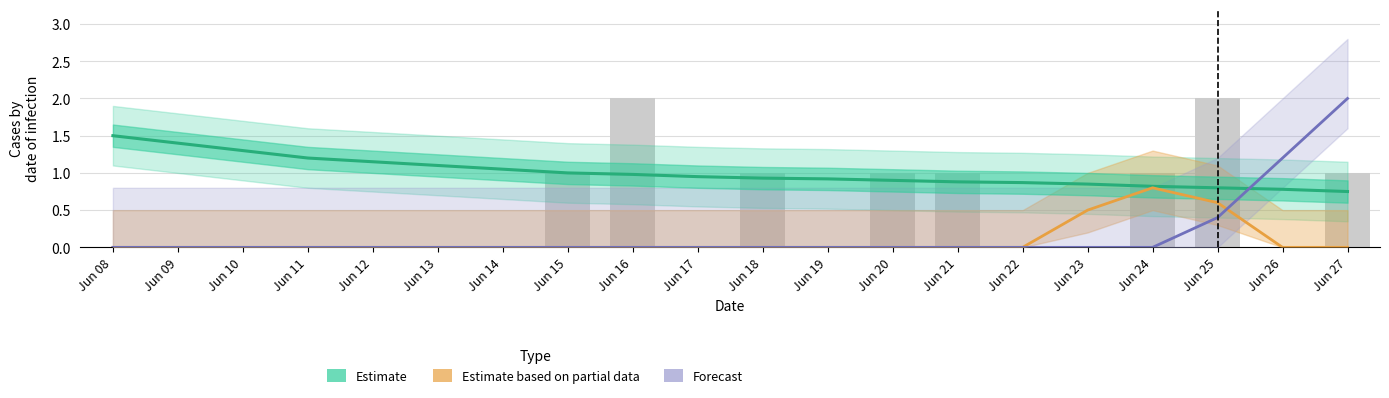

At which category does the chart reach its minimum across all series?

Jun 08